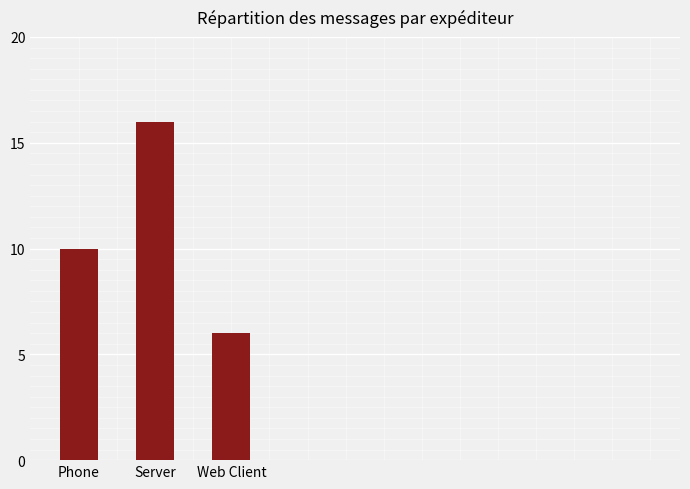

Count the number of categories in the chart.

3